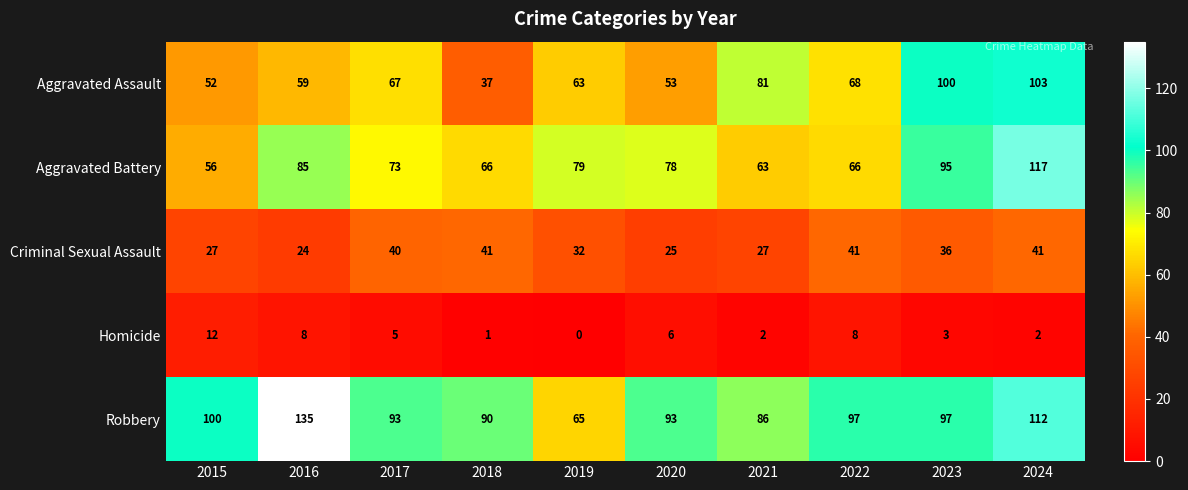

Read the Aggravated Battery value at 2023, to the nearest 5.

95